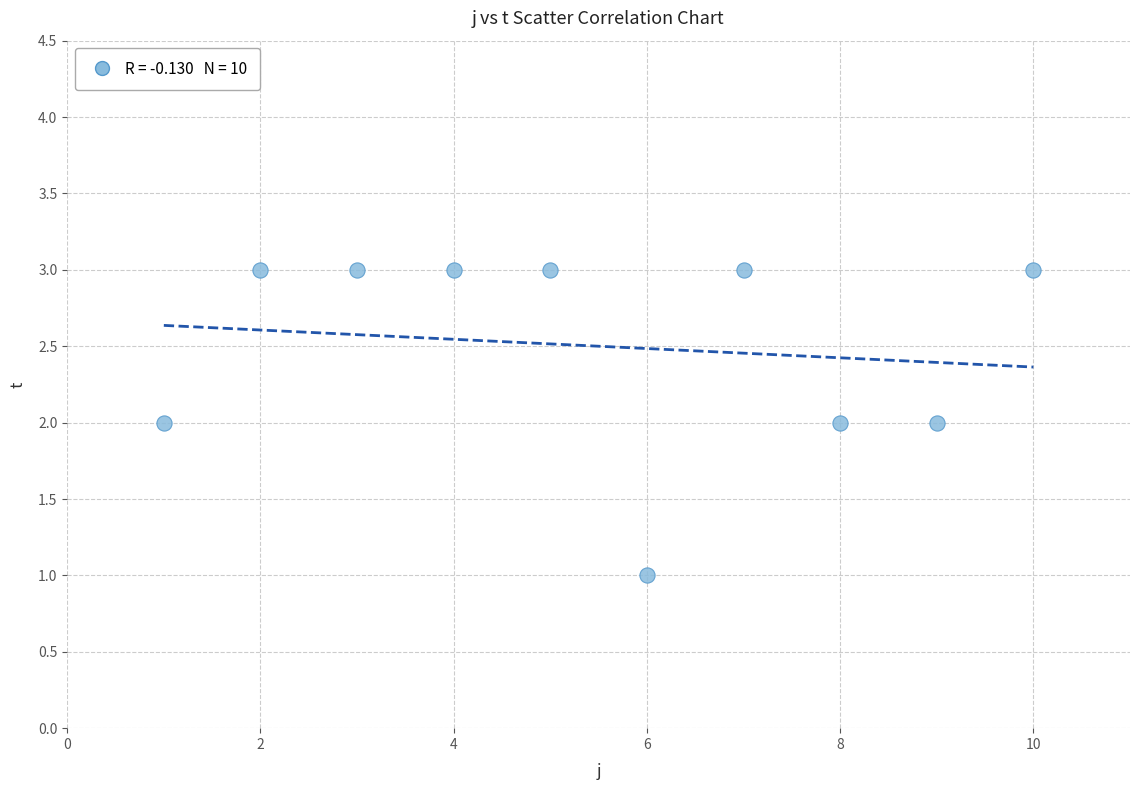

What is the range of X values (max minus min)?

9